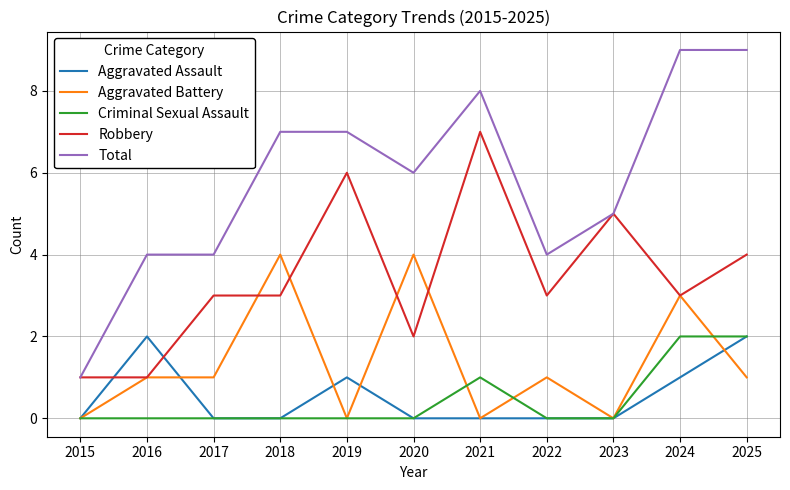

Between which two adjacent categories do Aggravated Assault and Robbery first intersect?

2015 and 2016